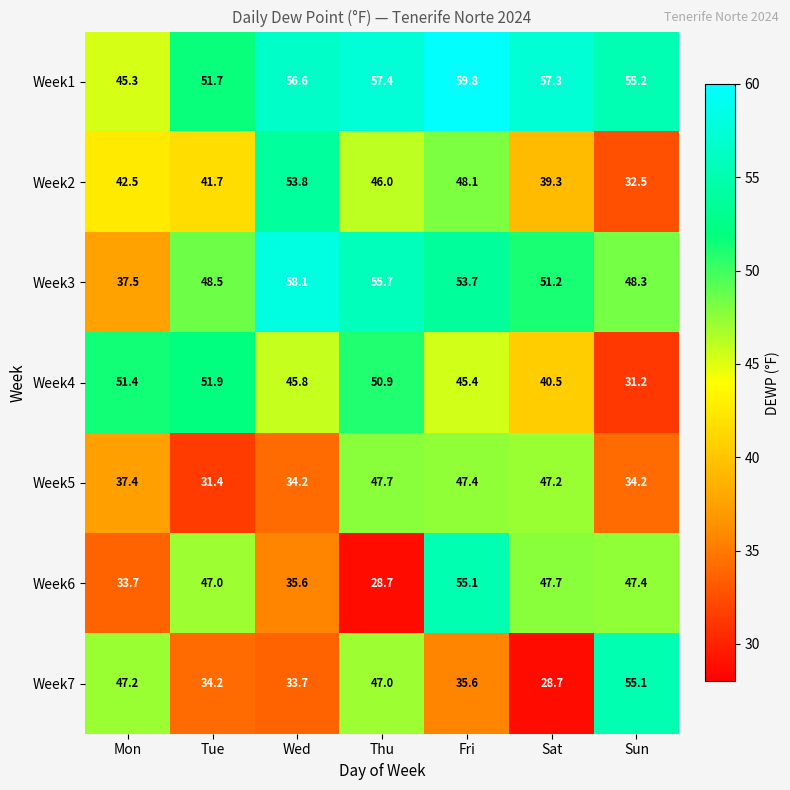

What is the difference between the second highest and minimum values in the Week6 series?

19.0